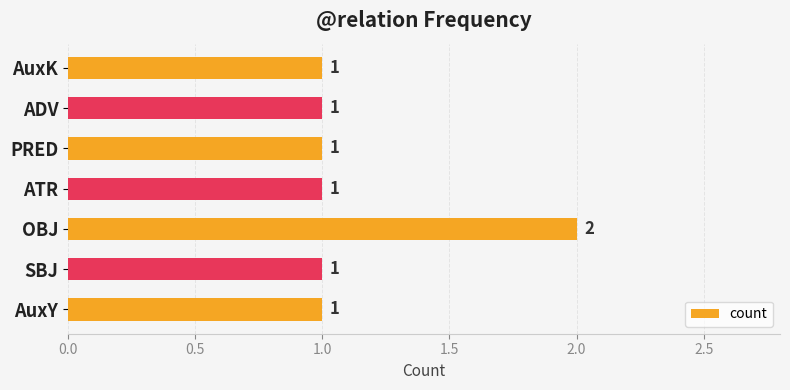

The chart shows a value of 1 at ADV. True or false?

True